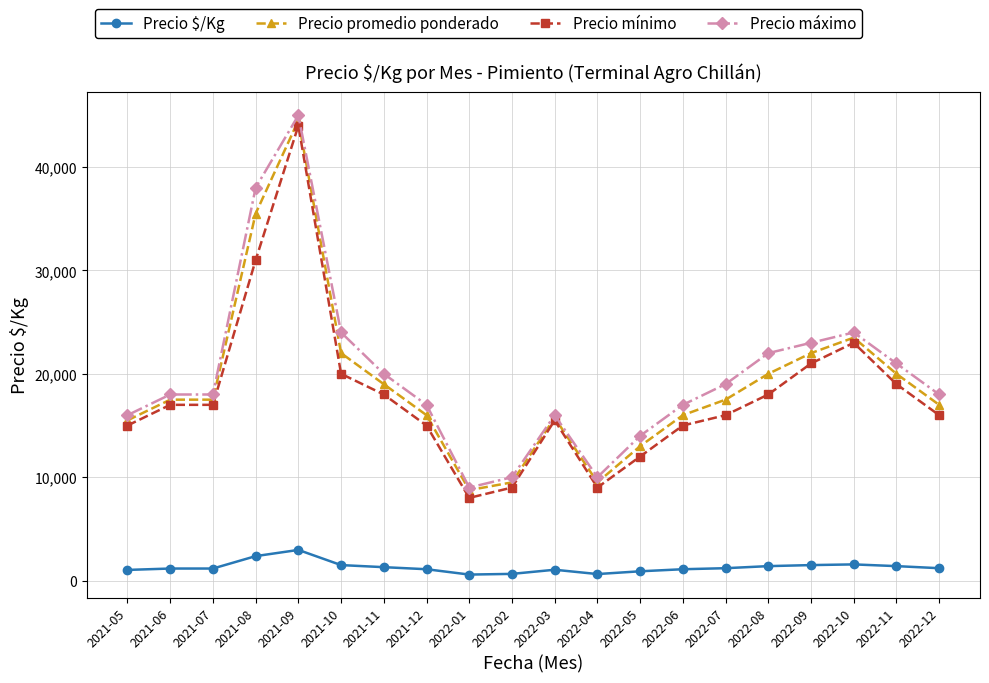

True or false: Precio $/Kg and Precio promedio ponderado cross at least once.

False